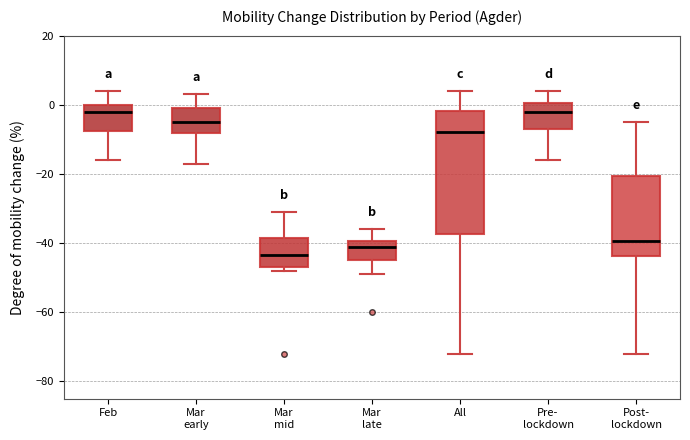

Where is the upper edge of the box for Post- lockdown on the y-axis? The values are not printed on the chart, so give them approximately, as read against the axis.

-20